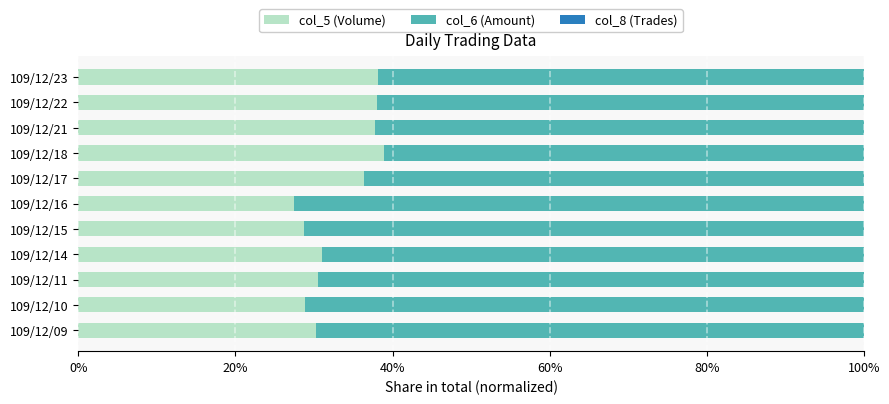

What is the sum of all col_5 (Volume) values?

366.2